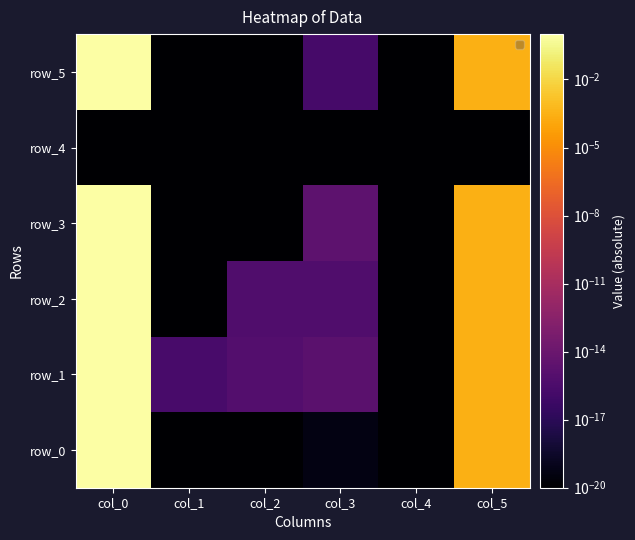

Reading right to left, list all the values displayed in this chart.

row_0: col_5=0.0	col_4=0.0	col_3=0.0	col_2=0.0	col_1=0.0	col_0=1.0
row_1: col_5=0.0	col_4=0.0	col_3=0.0	col_2=0.0	col_1=0.0	col_0=1.0
row_2: col_5=0.0	col_4=0.0	col_3=0.0	col_2=0.0	col_1=0.0	col_0=1.0
row_3: col_5=0.0	col_4=0.0	col_3=0.0	col_2=0.0	col_1=0.0	col_0=1.0
row_4: col_5=0.0	col_4=0.0	col_3=0.0	col_2=0.0	col_1=0.0	col_0=0.0
row_5: col_5=0.0	col_4=0.0	col_3=0.0	col_2=0.0	col_1=0.0	col_0=1.0